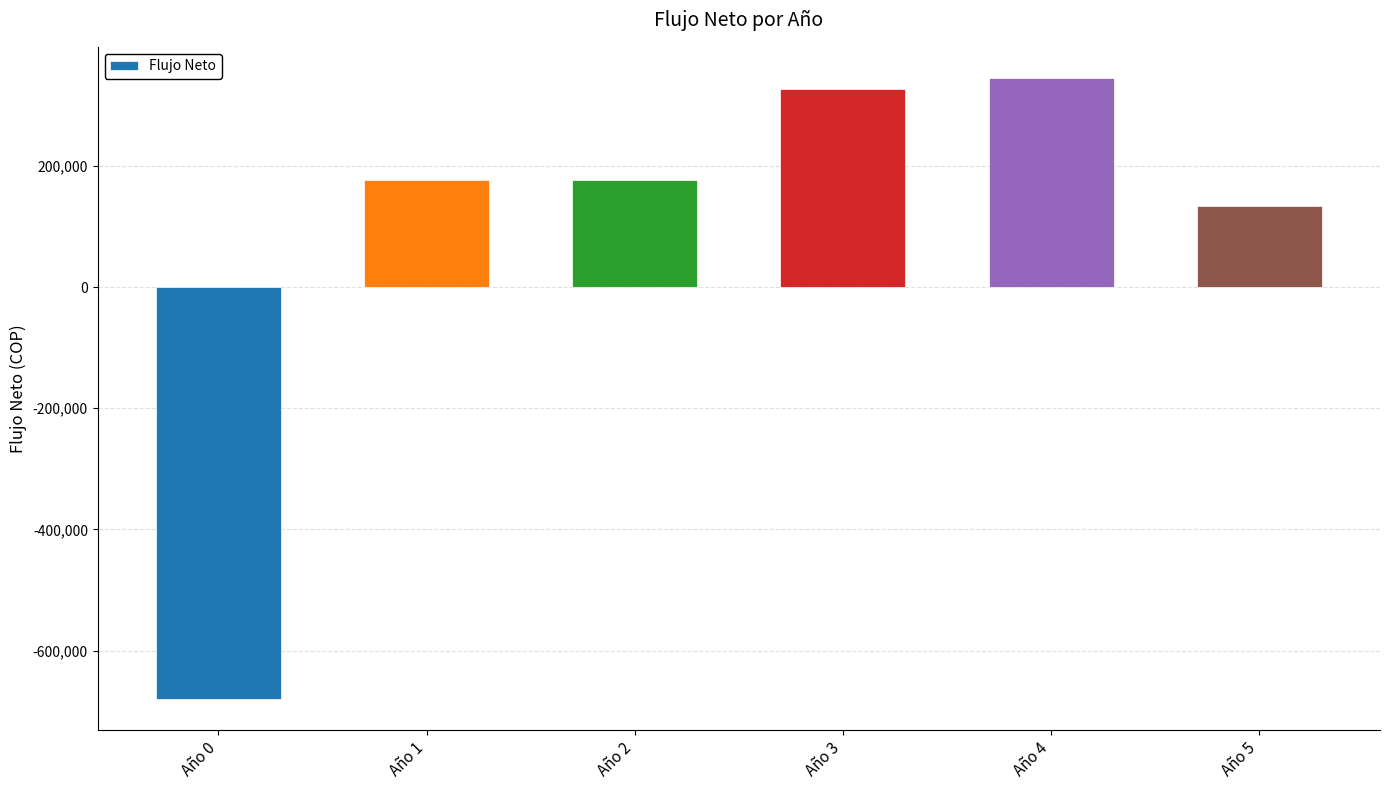

How many values are below zero?

1